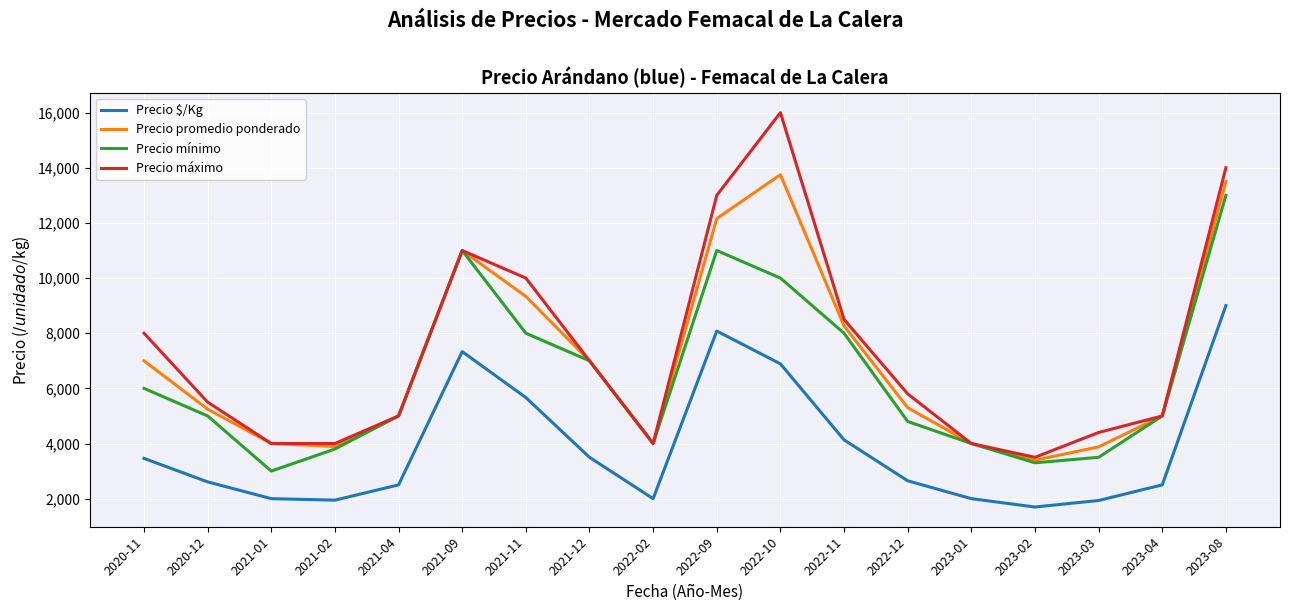

What is the difference between the second highest and minimum values in the Precio mínimo series?

8000